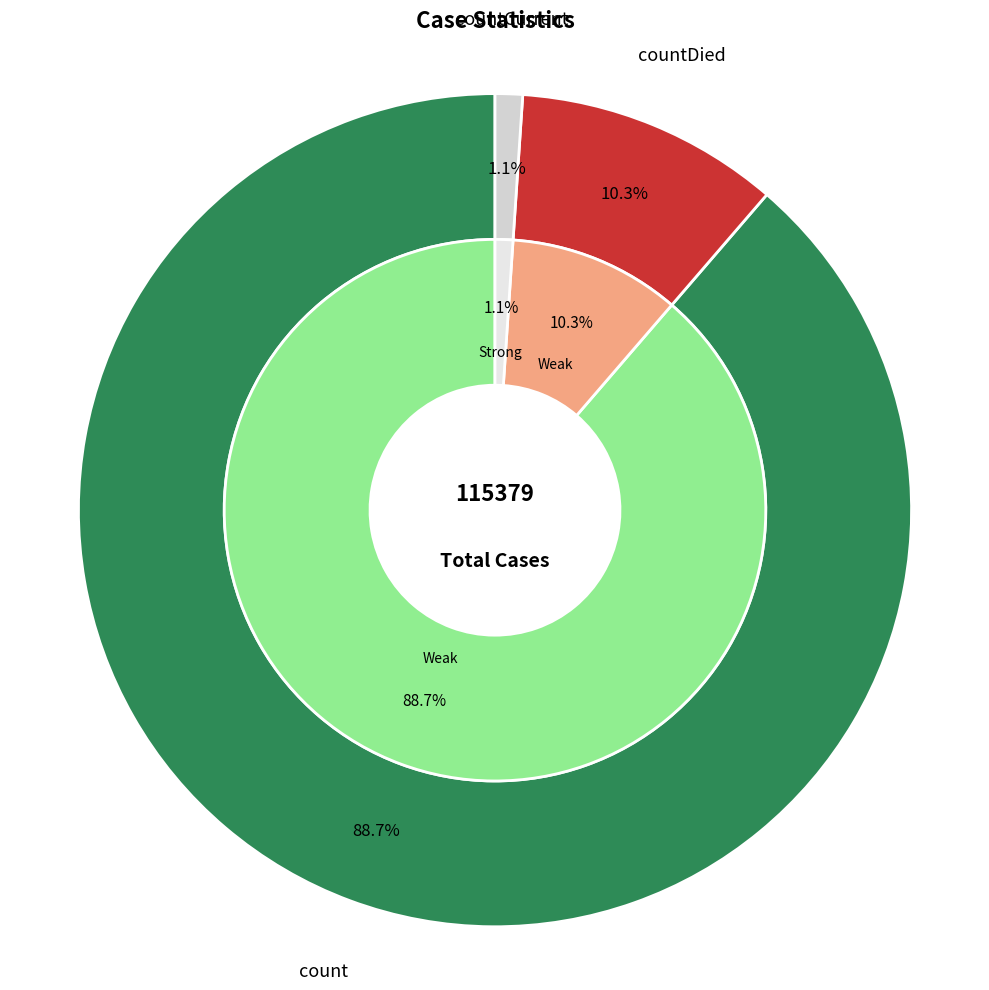

Which slice represents more than half of the pie?

count